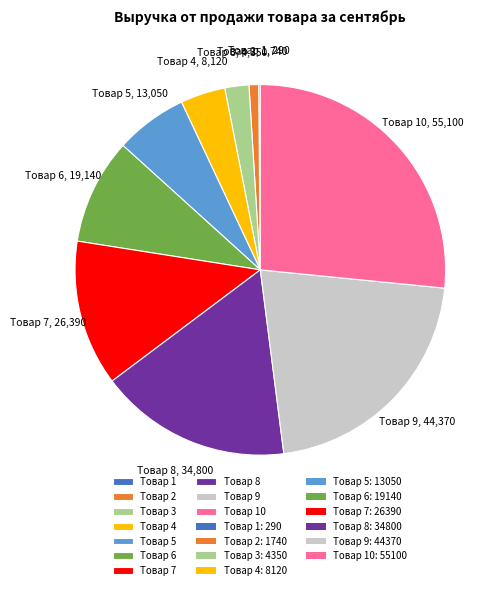

Does Товар 3 account for over 50% of the chart?

No